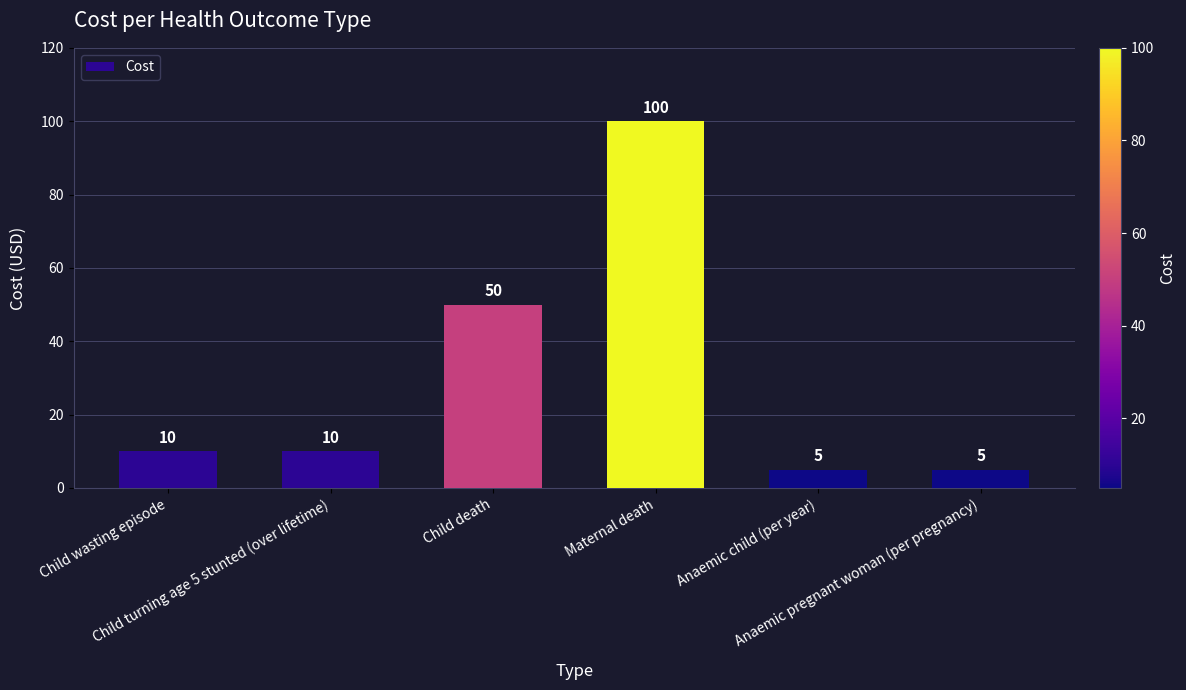

What is the value of the 3rd bar from the left?

50